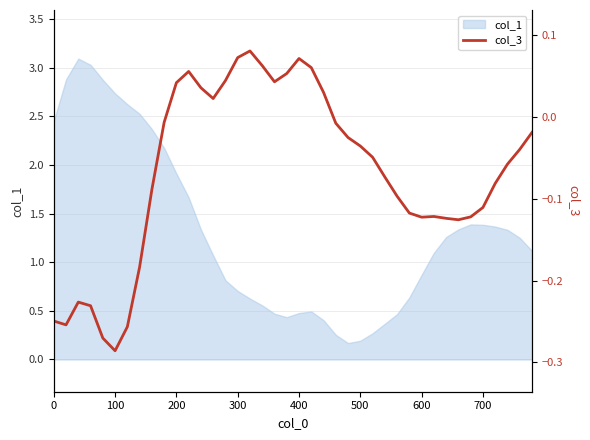

What is the maximum value for col_1?

3.1